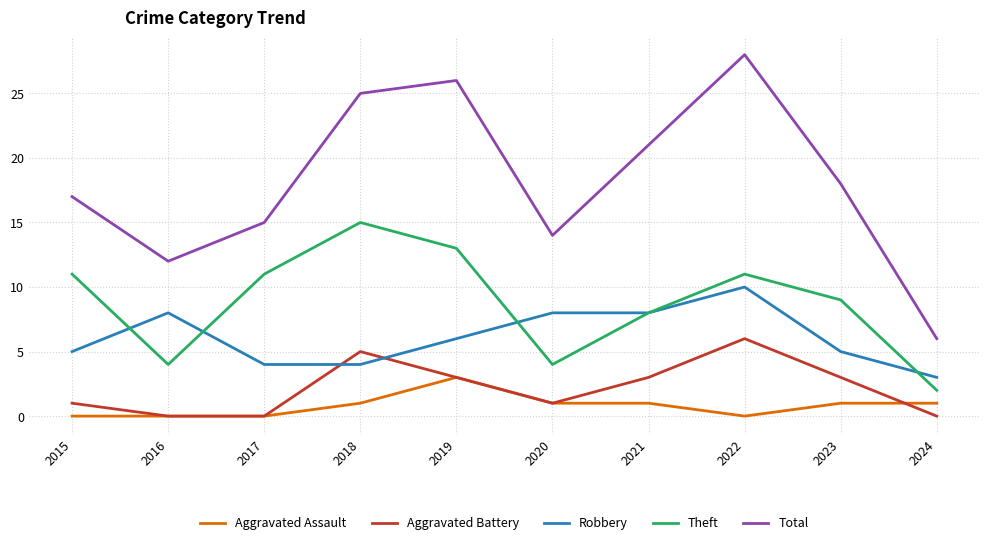

What is the spread (max minus min) of values at 2015?

17